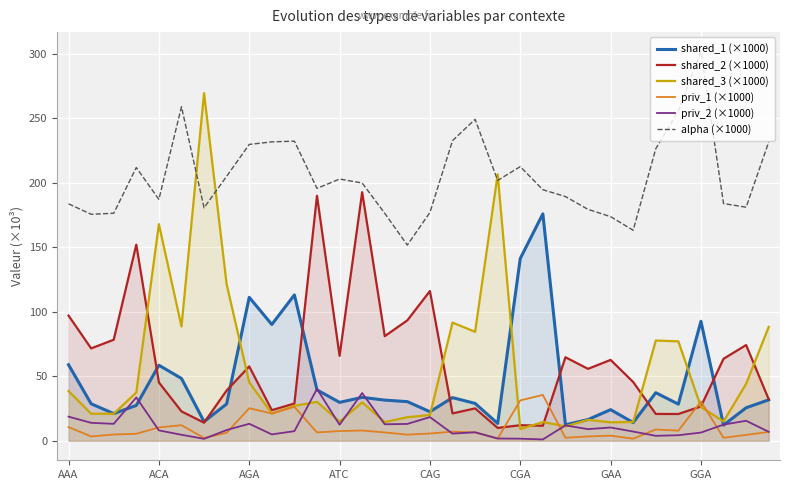

What is the total value across all series at 13?

501.3